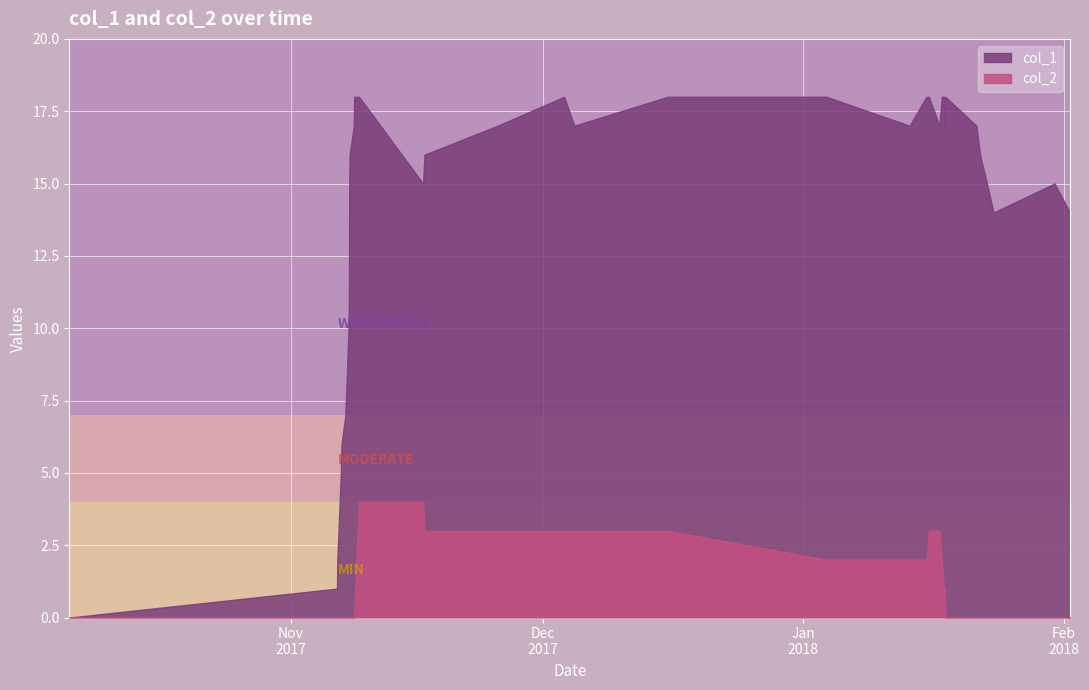

True or false: col_2 has a value of 3 at 1512410940.

True